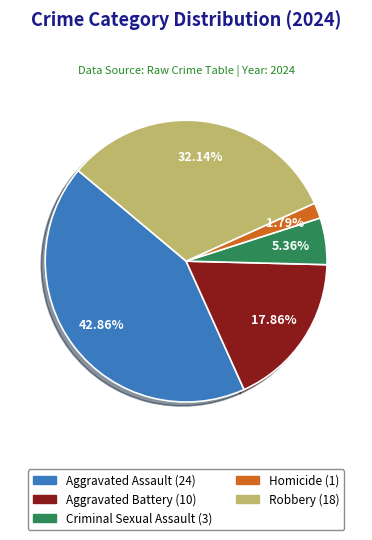

Is there a majority slice in this chart?

No